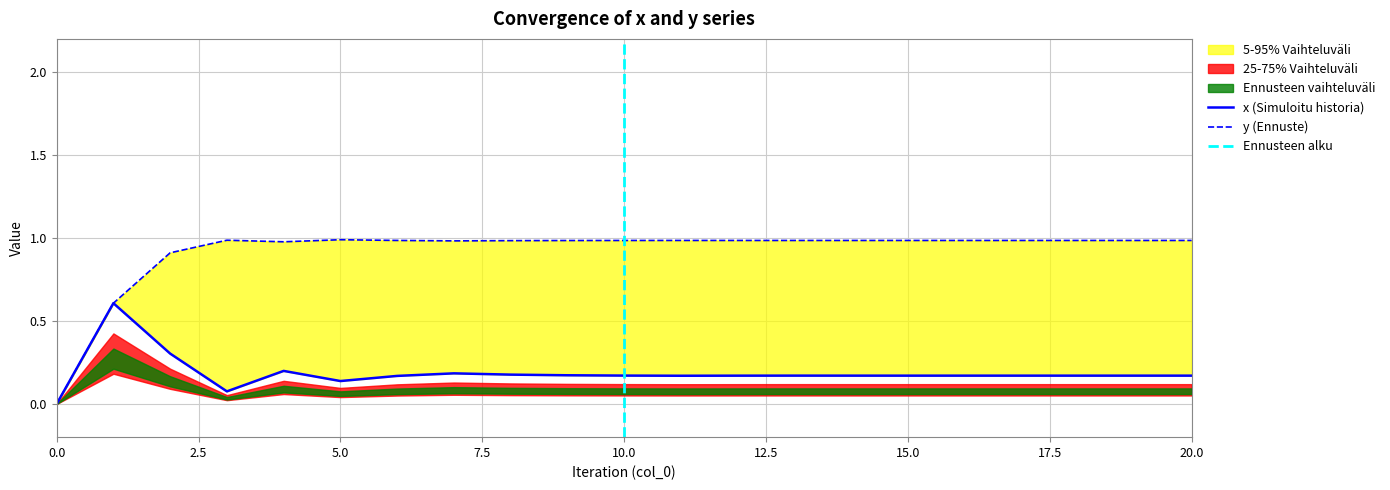

What is the value of the x point at the 9th from the left?

0.2